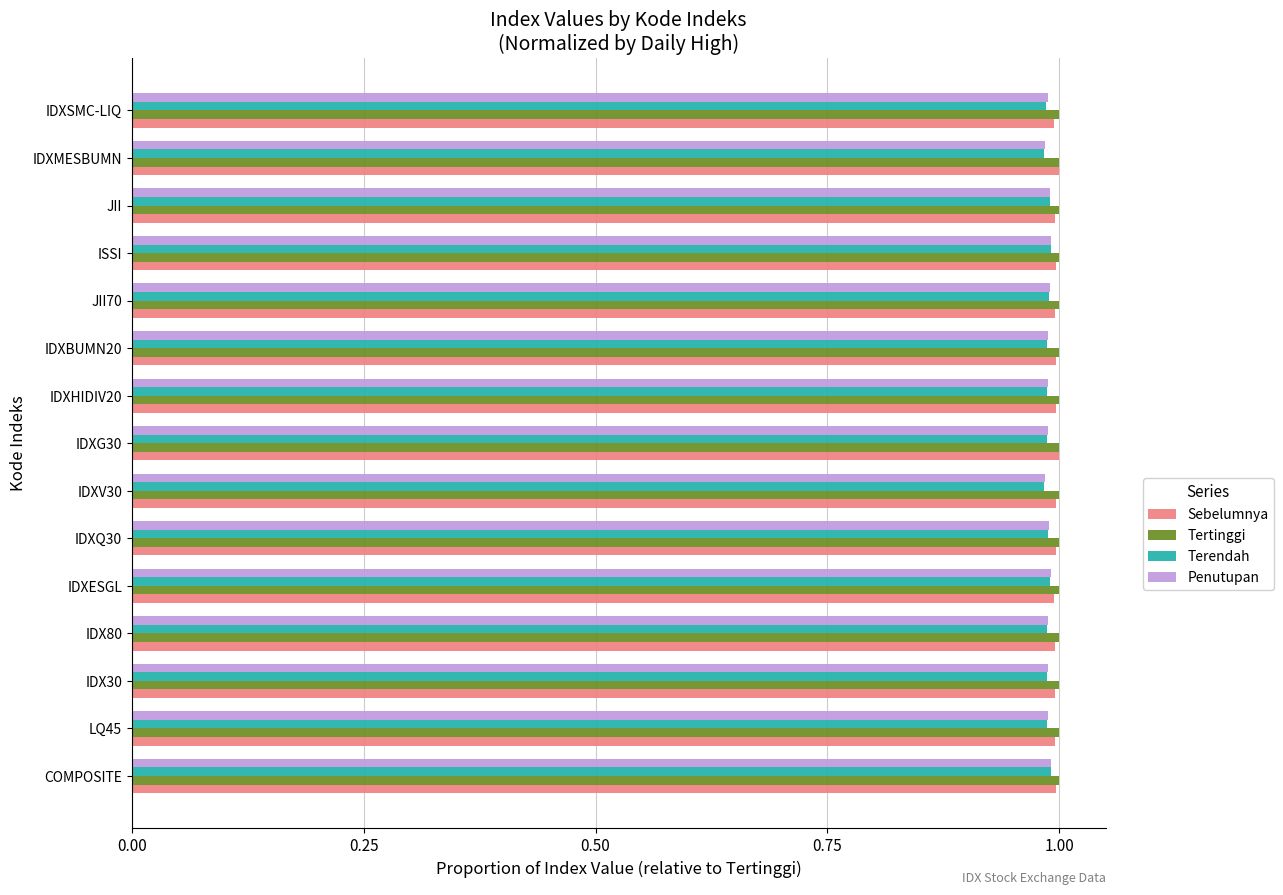

At how many categories does at least one series exceed 0?

15